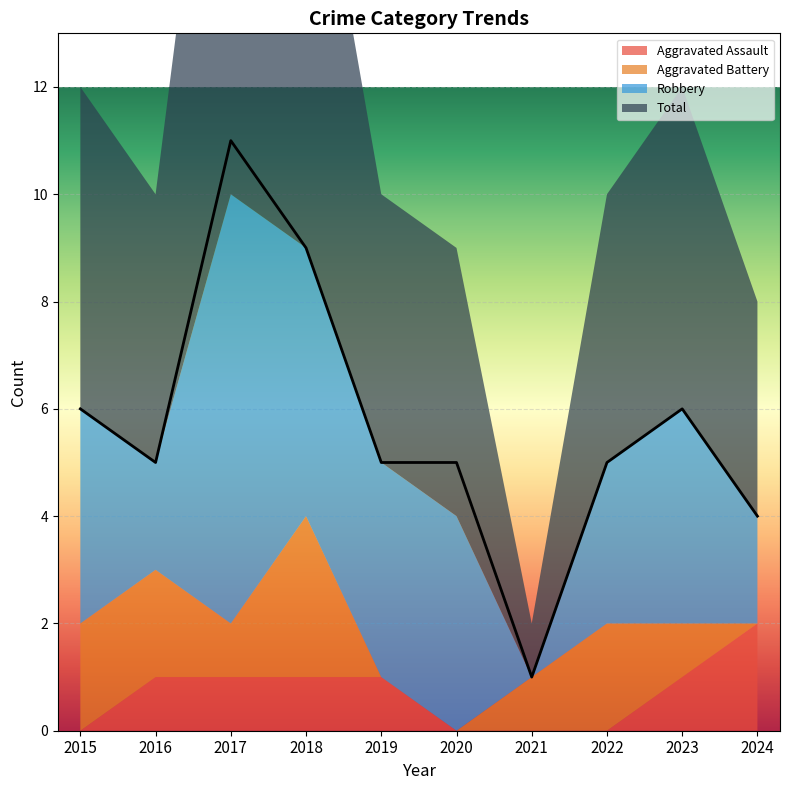

At which category is the sum across all series the highest?

2017